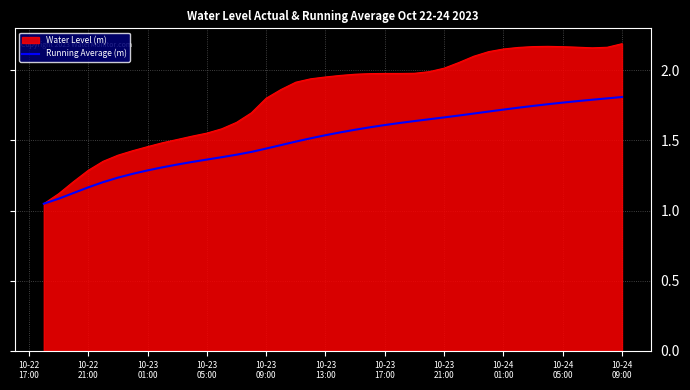

Which series has the largest total across all categories?

Water Level (m)